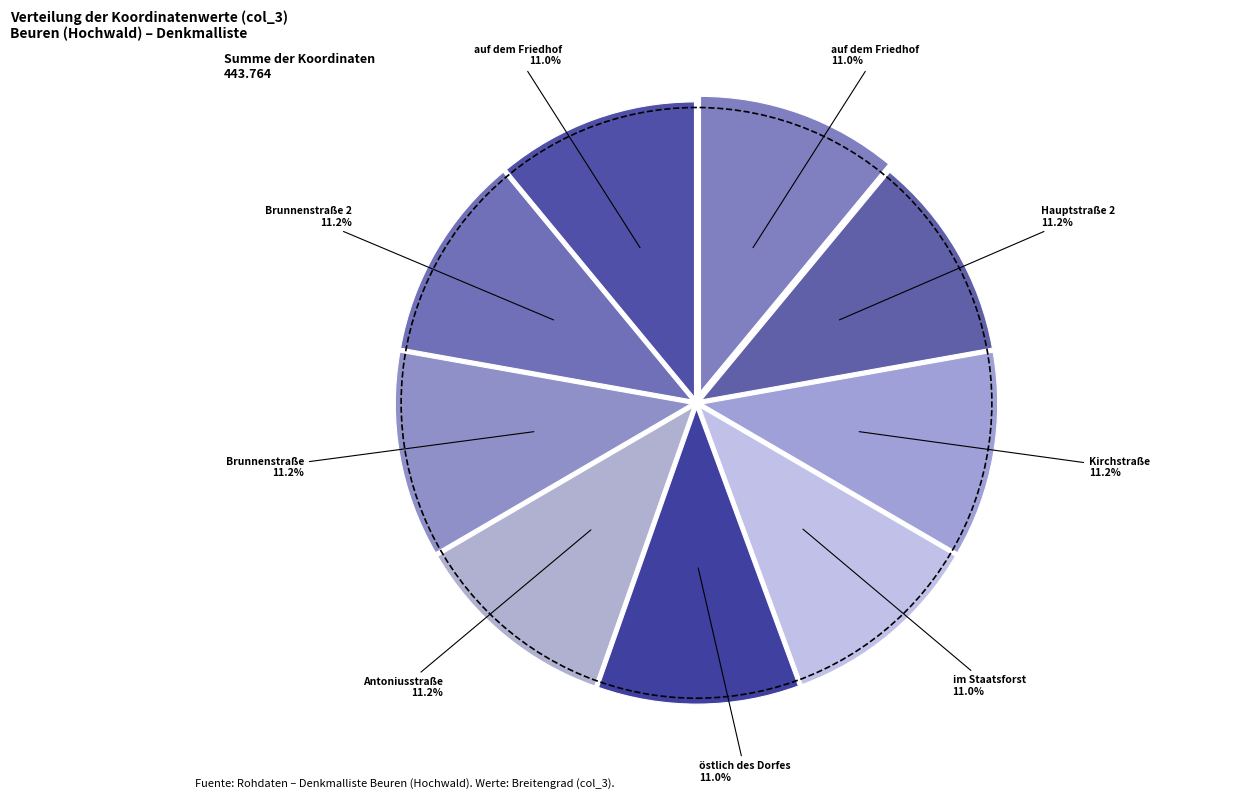

To the nearest percent, what is the average slice percentage?

11%